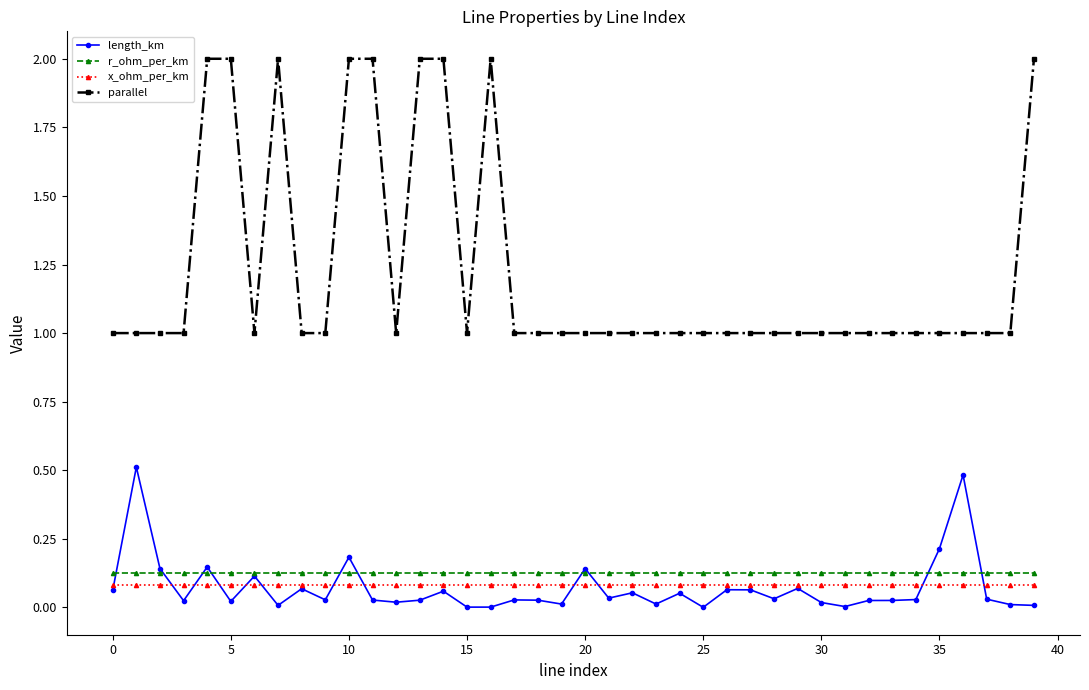

Which series has the largest total across all categories?

parallel